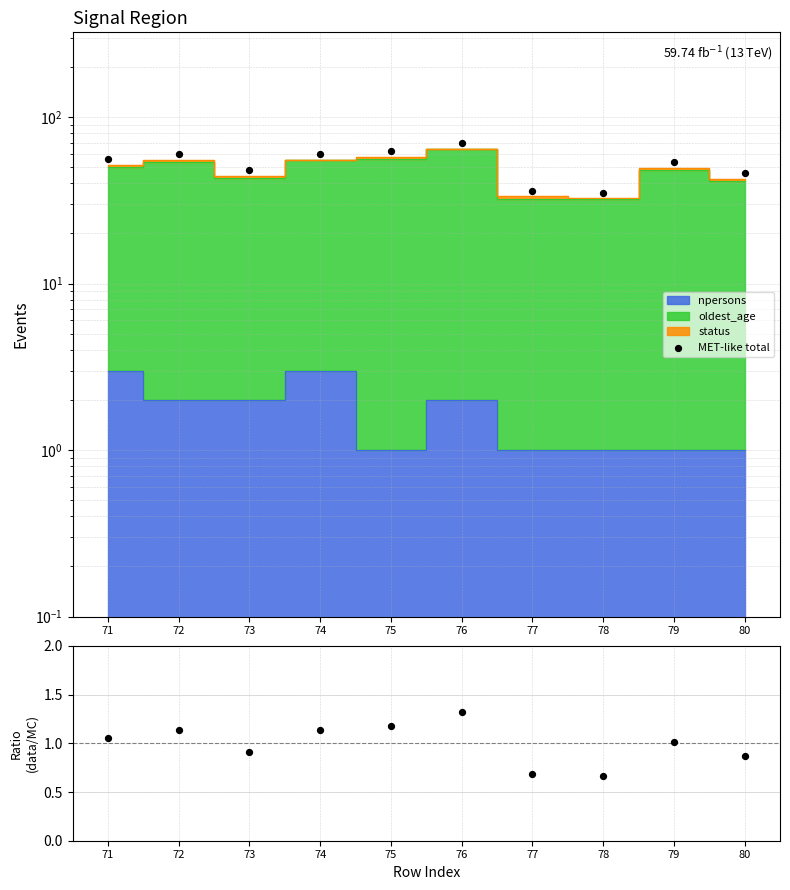

Which series reaches the minimum Y coordinate?

data/MC